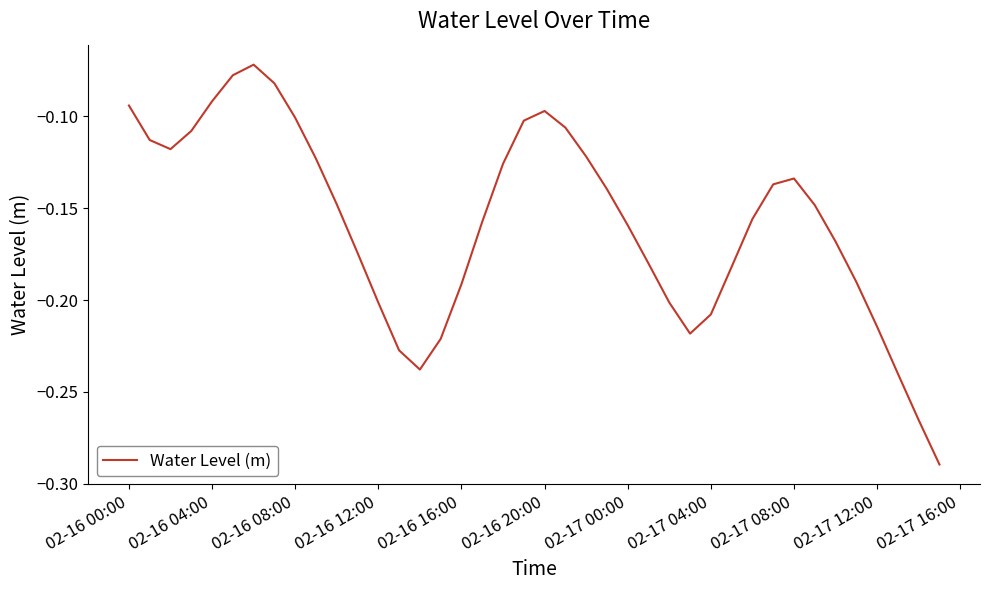

Which has a higher value, 02-17 00:00 or 02-16 12:00?

02-17 00:00